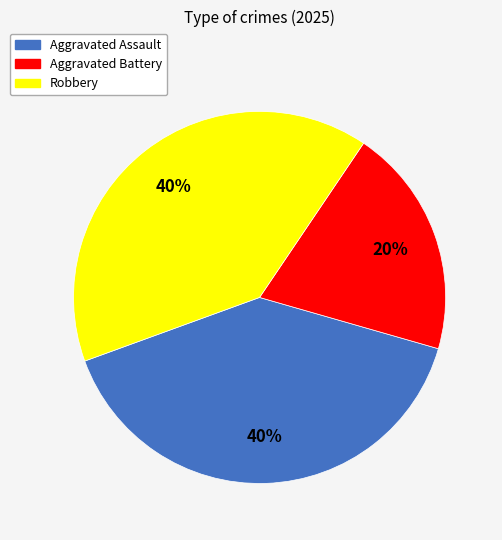

Do Aggravated Battery and Robbery together represent more than half of the pie?

Yes